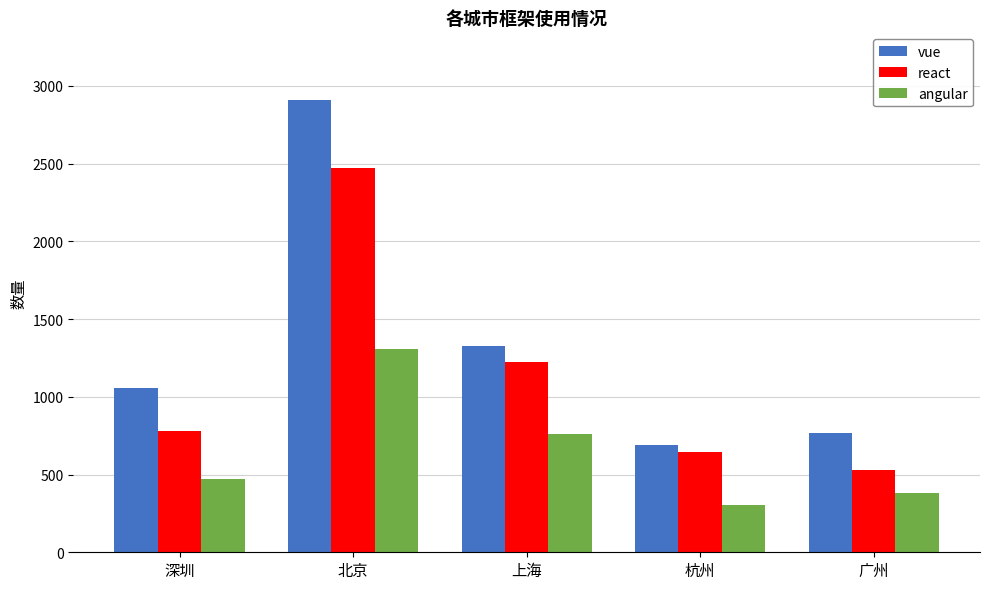

List the series in order of their overall mean, highest first.

vue, react, angular